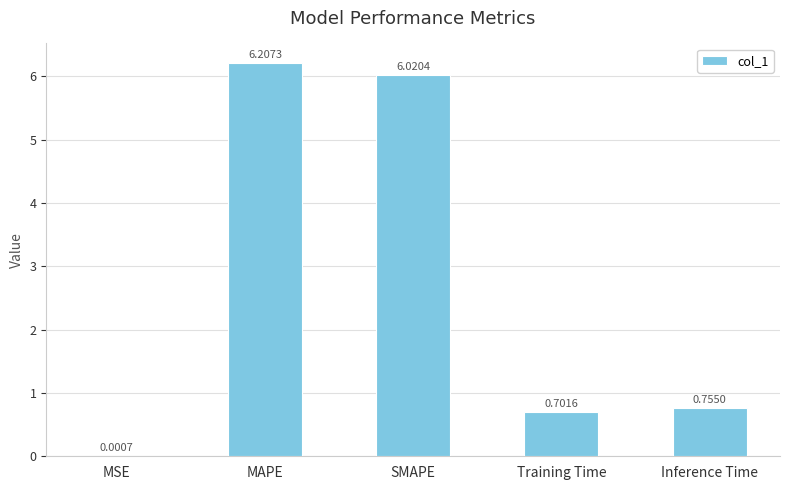

Between Inference Time and Training Time, which is larger?

Inference Time